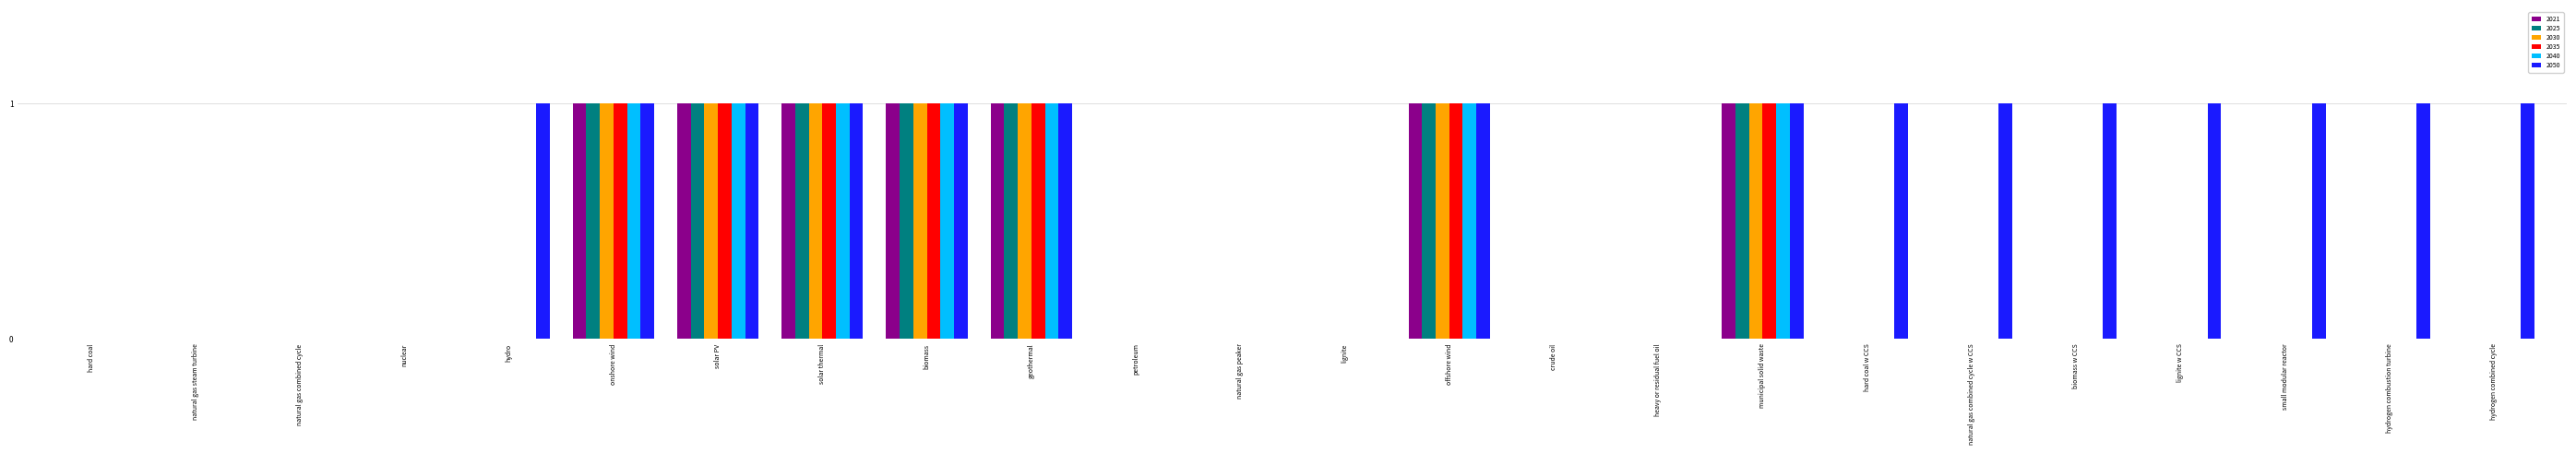

What is the sum of all 2021 values?

7